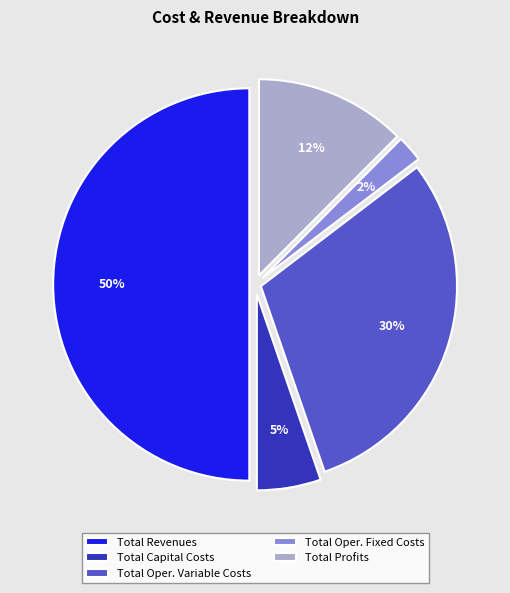

To the nearest percent, what percentage of the pie is Total Oper. Variable Costs?

30%